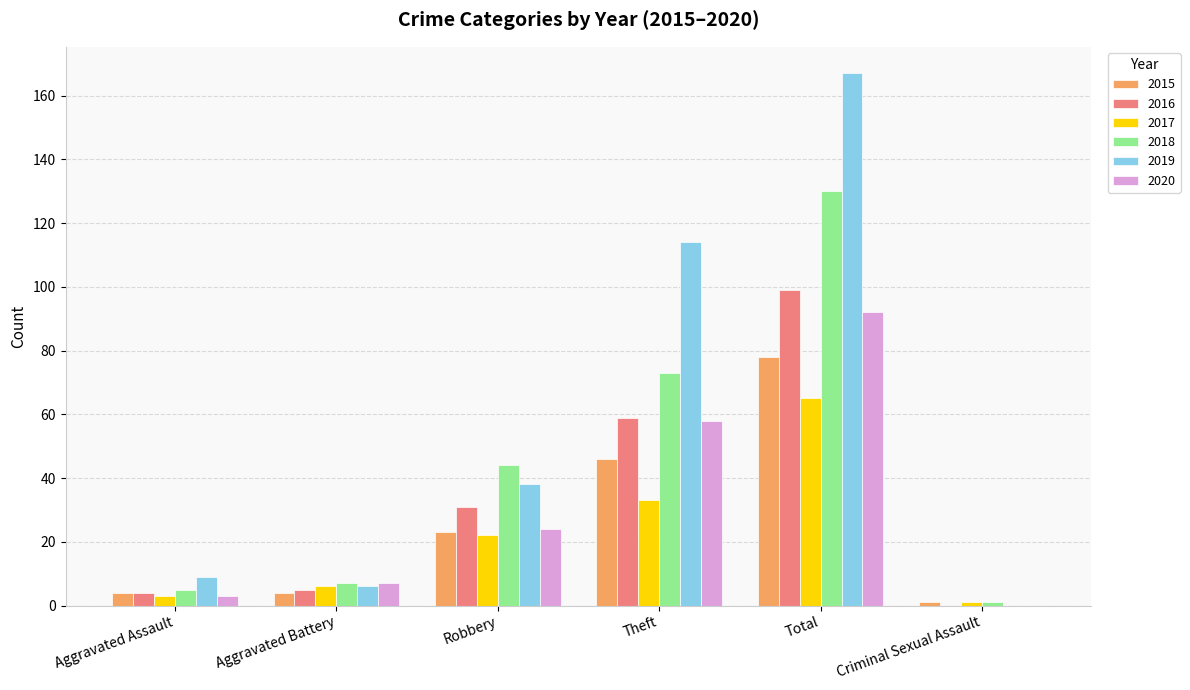

Reading right to left, transcribe all the data shown in this chart.

2015: 1	78	46	23	4	4
2016: 0	99	59	31	5	4
2017: 1	65	33	22	6	3
2018: 1	130	73	44	7	5
2019: 0	167	114	38	6	9
2020: 0	92	58	24	7	3